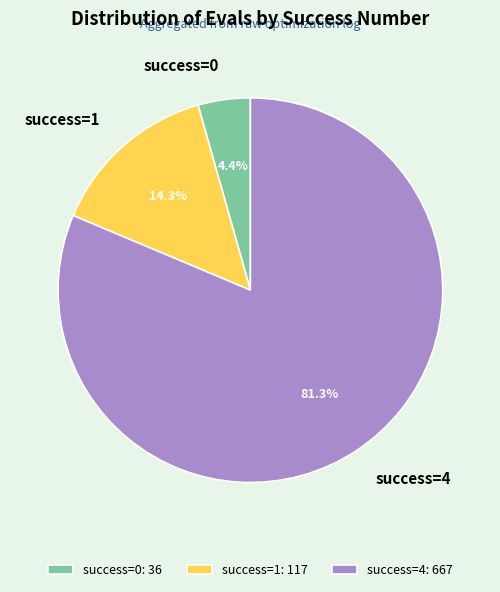

Between success=0 and success=1, which is larger?

success=1